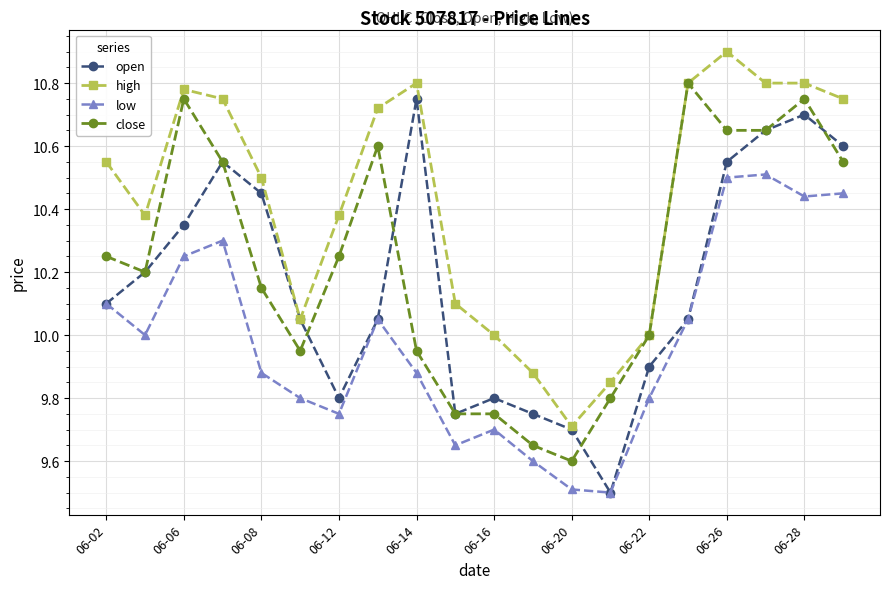

True or false: low has more than 2 points higher than both neighbors.

True